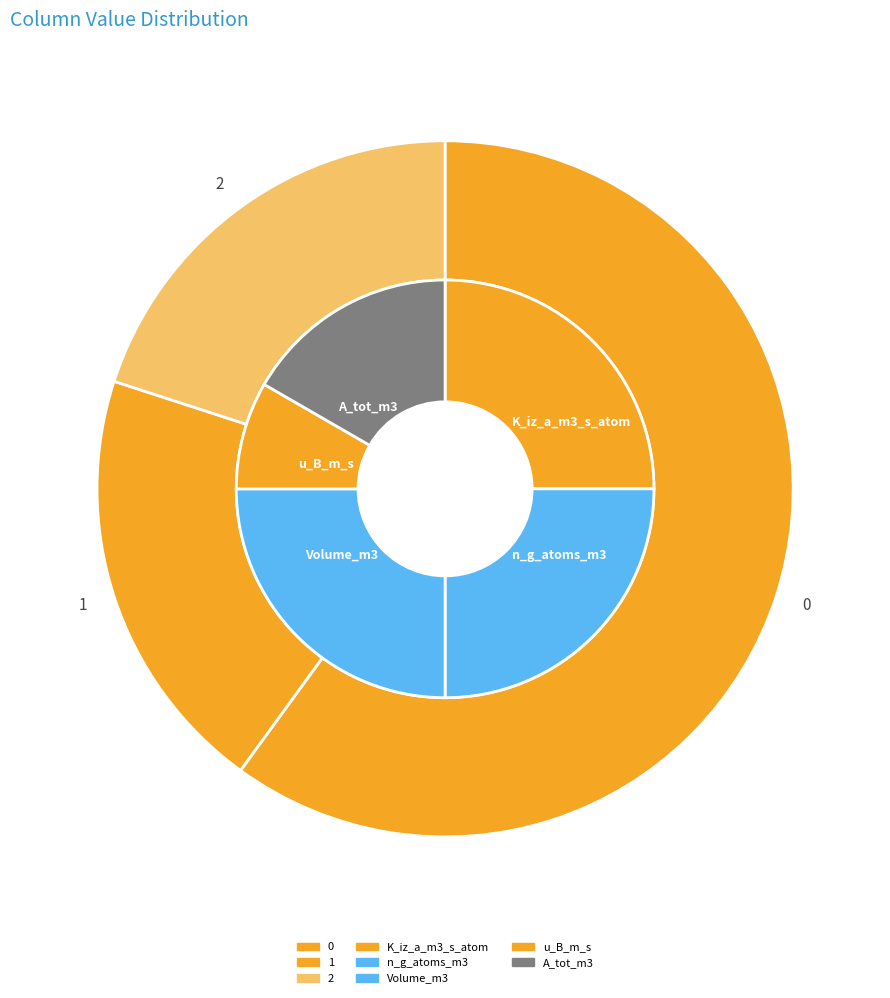

What percentage is the 0 slice, to the nearest percent?

60%